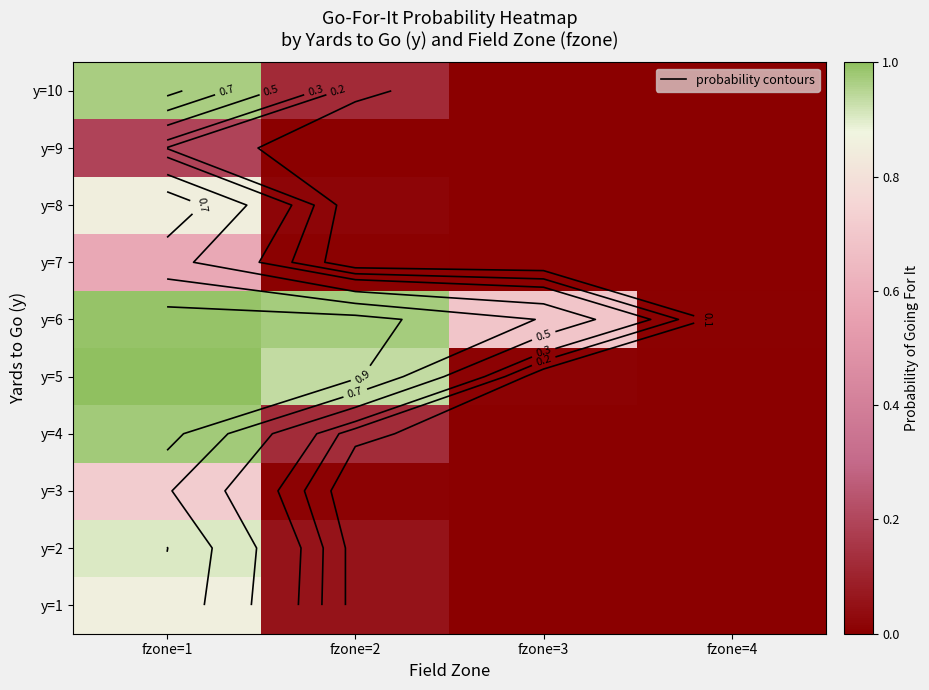

List the labels in order of y=1 value, largest first.

fzone=1, fzone=2, fzone=3, fzone=4